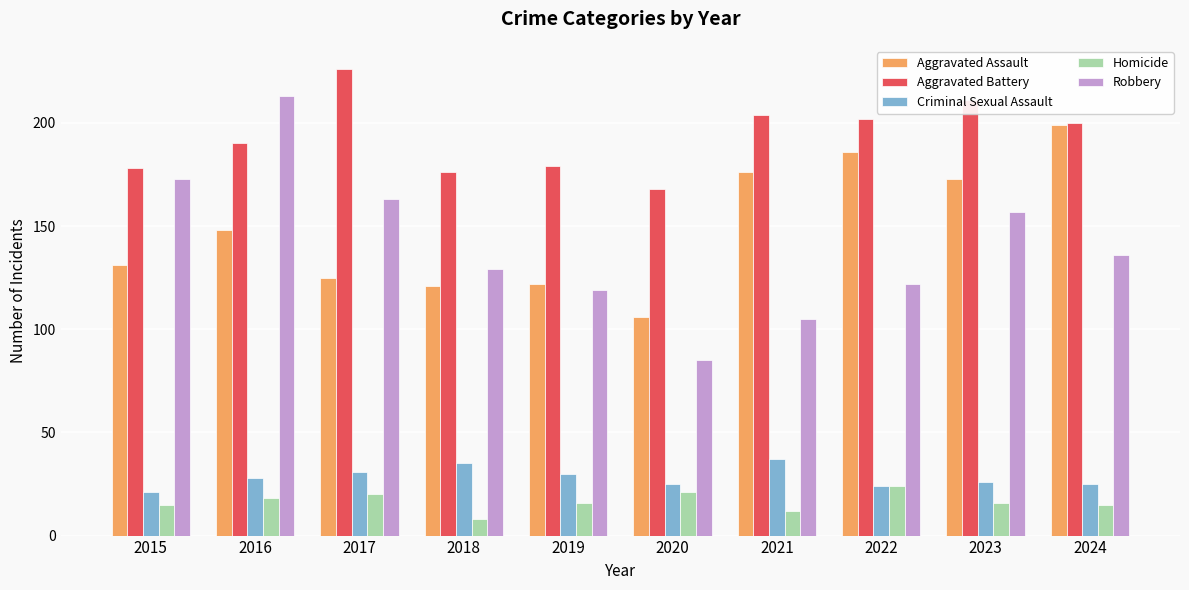

Is it true that Homicide equals 12 at 2021?

True